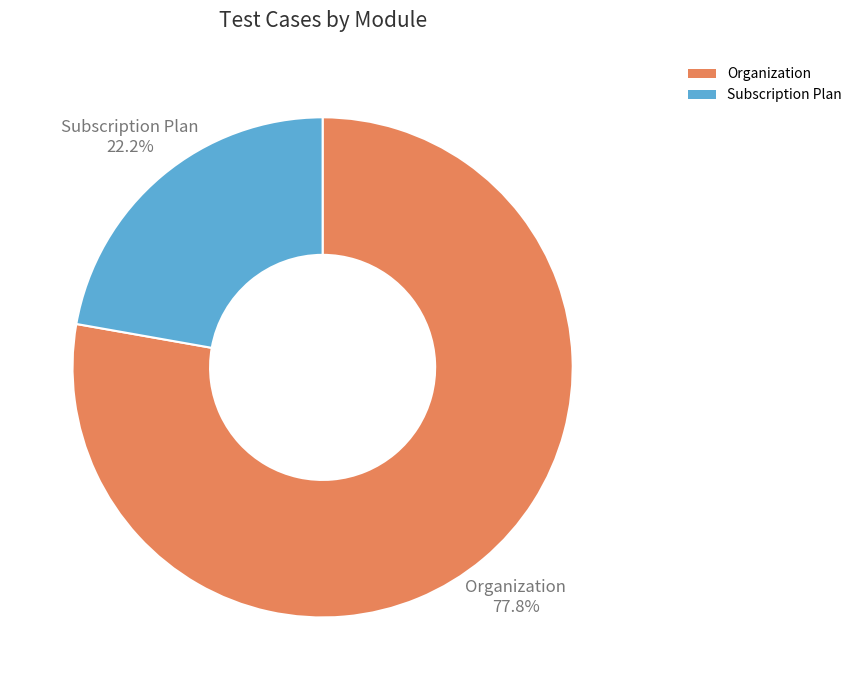

What is the largest slice in the pie chart?

Organization